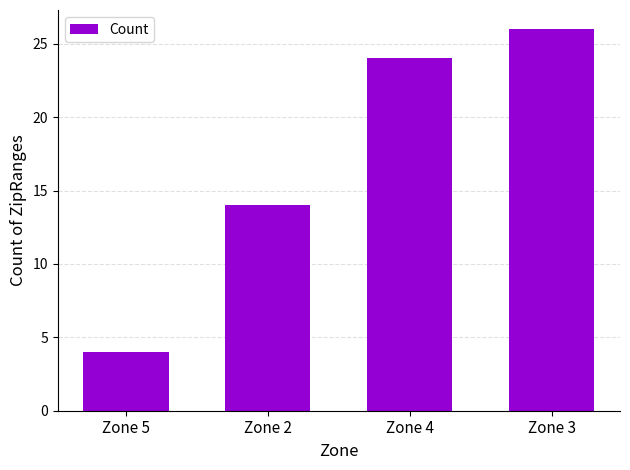

What is the maximum value shown in the chart?

26